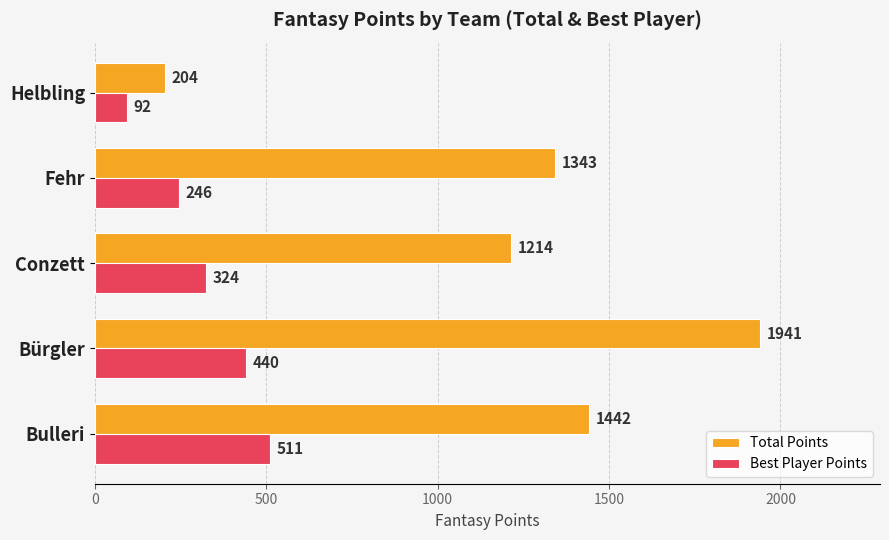

Where is Total Points nearest to the value 1072?

Conzett